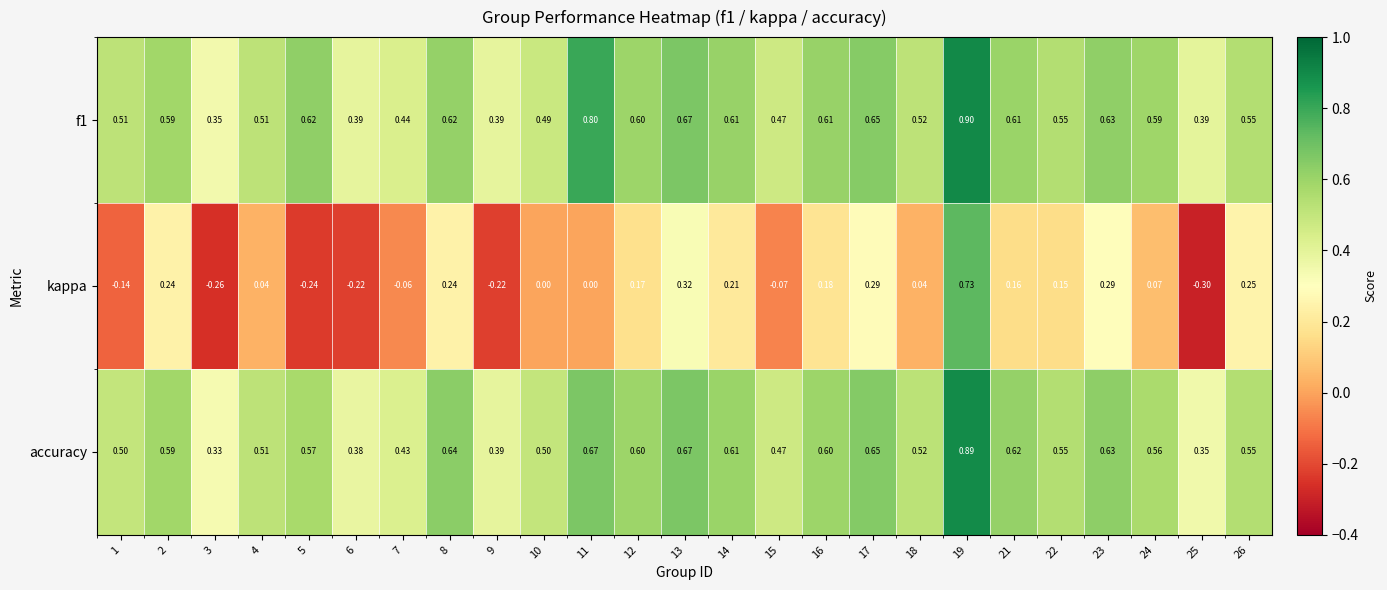

Between 13 and 19, which series saw the biggest shift?

kappa